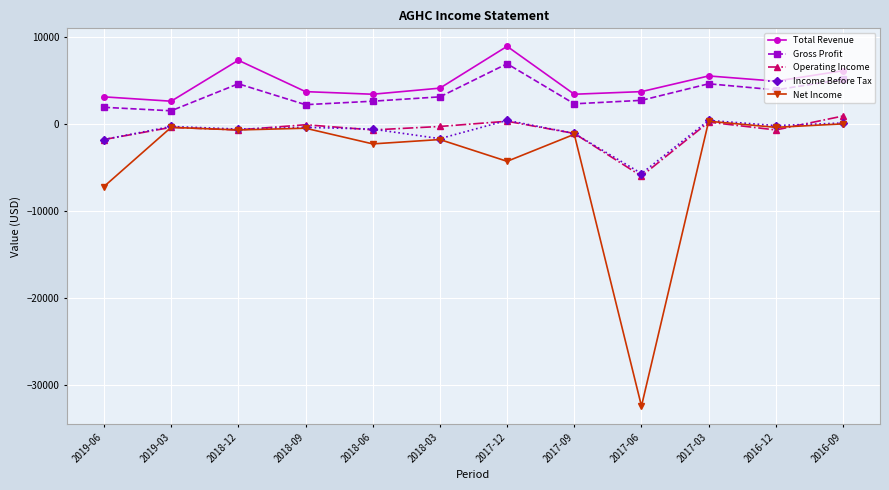

What is the label of the 7th point from the right?

2018-03